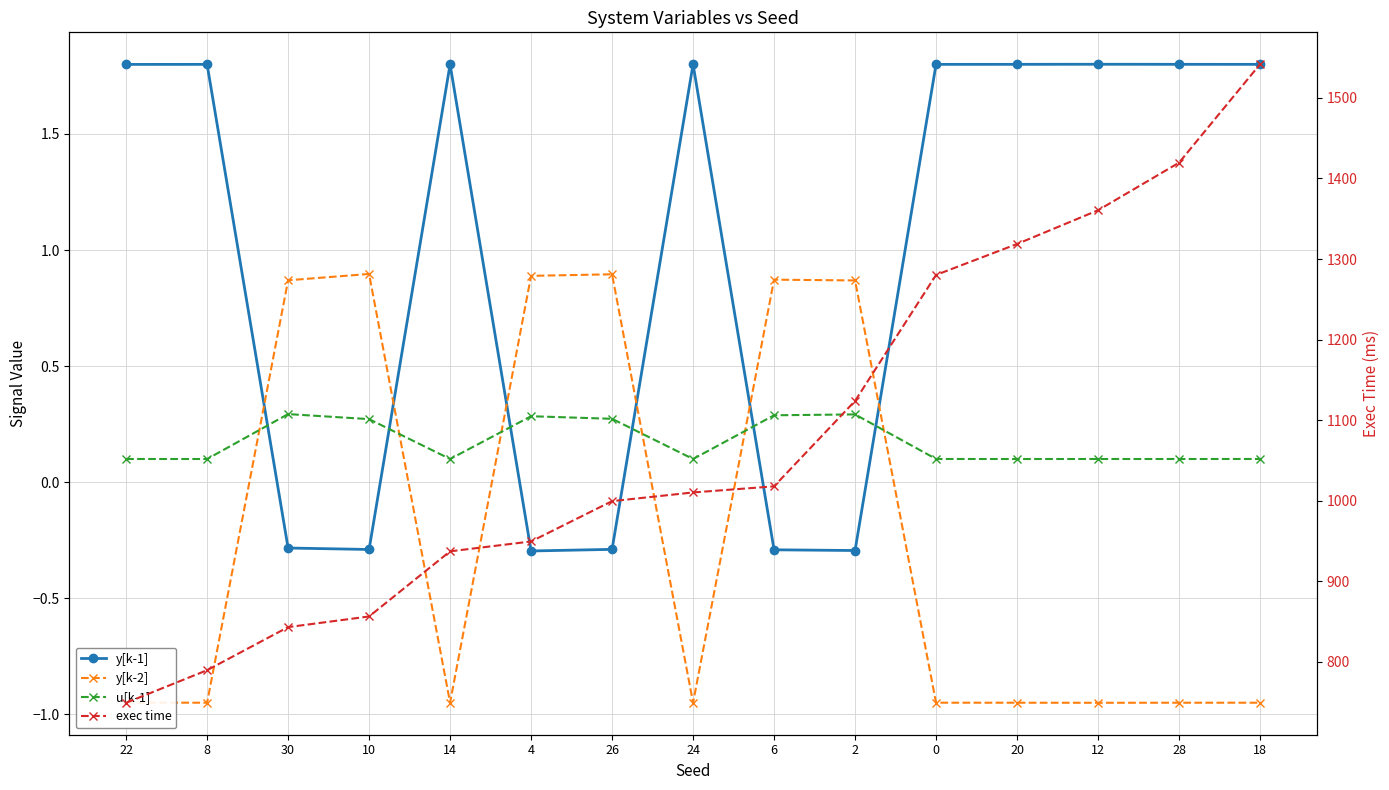

What are all the series names shown in the legend?

y[k-1], y[k-2], u[k-1], exec time